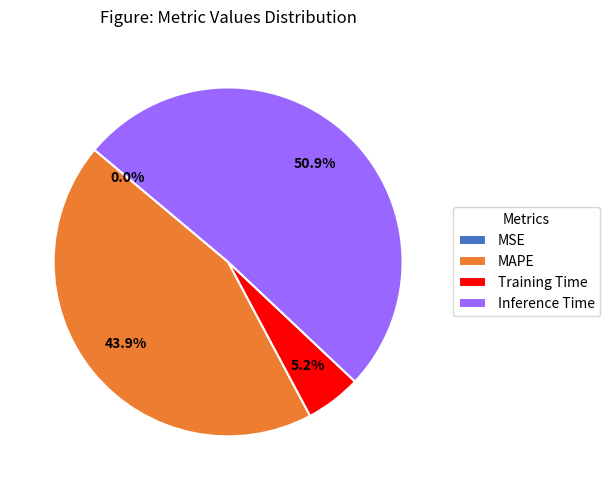

Combined, do Training Time and MAPE account for over 50%?

No